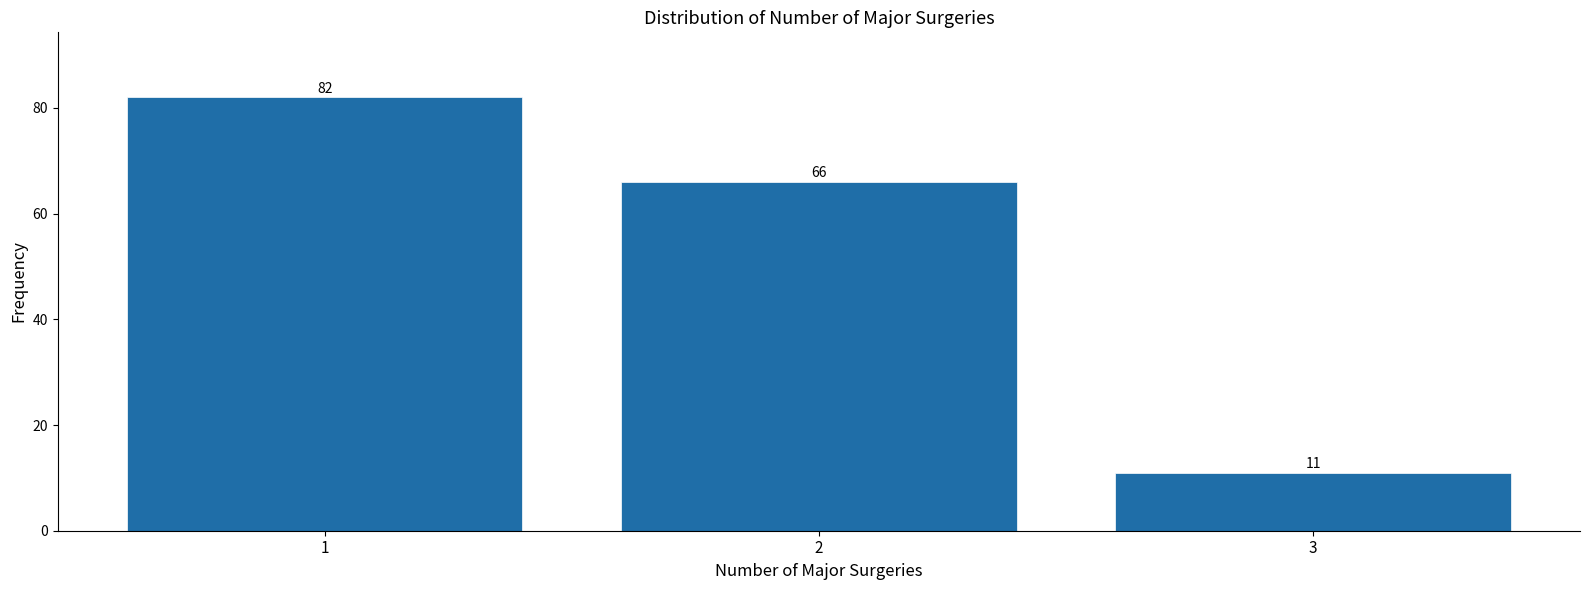

Reading left to right, list all the values displayed in this chart.

1=82	2=66	3=11